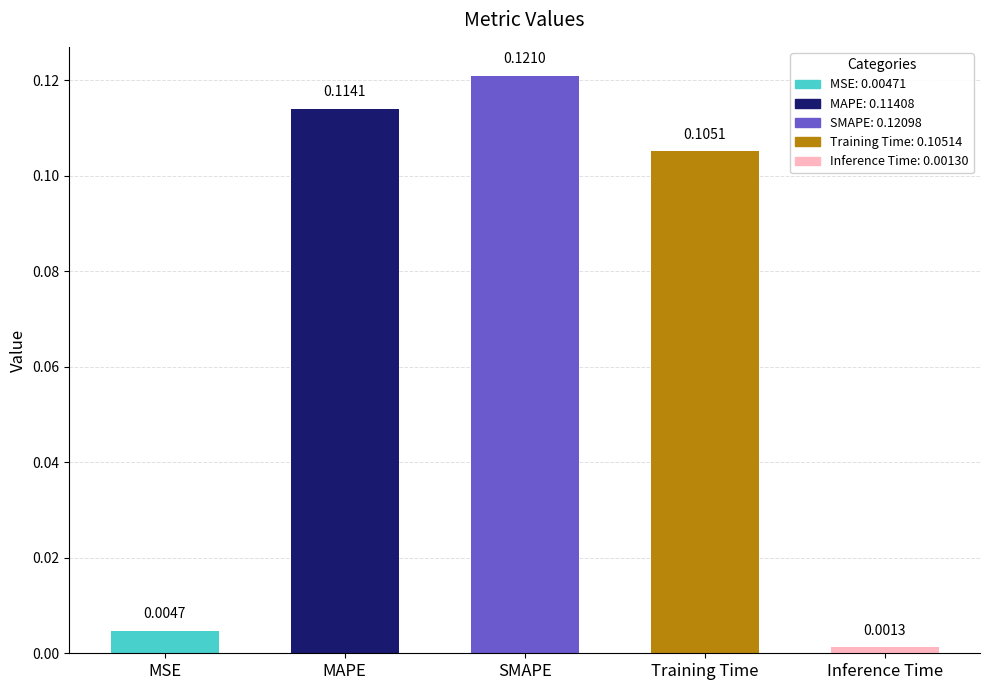

What is the sum of all values?

0.3